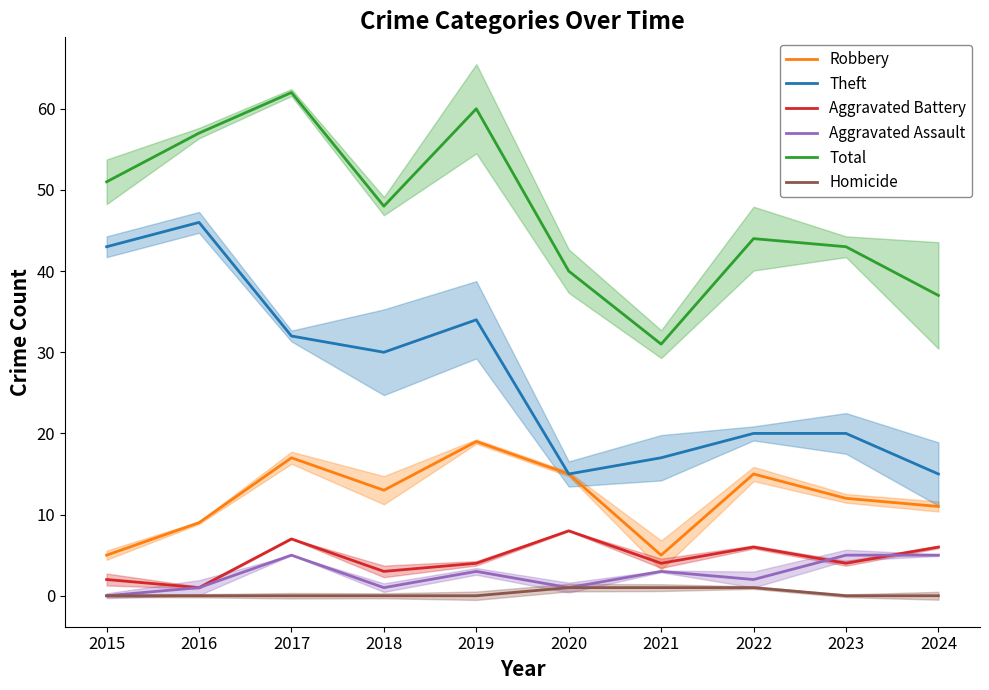

How many lines are shown in the chart?

6